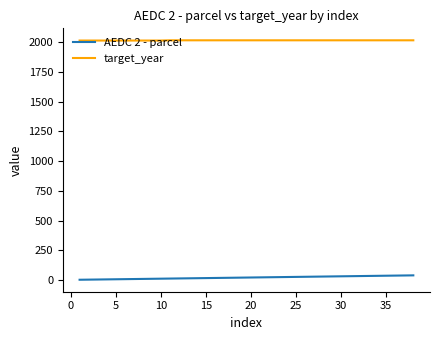

What is the maximum value for target_year?

2018